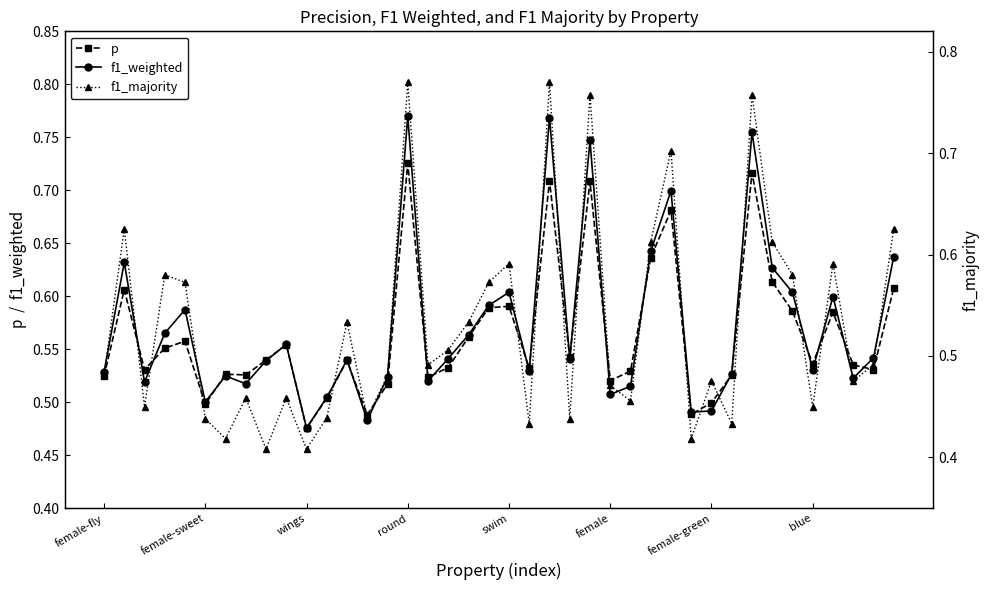

Does the chart have visible grid lines?

No